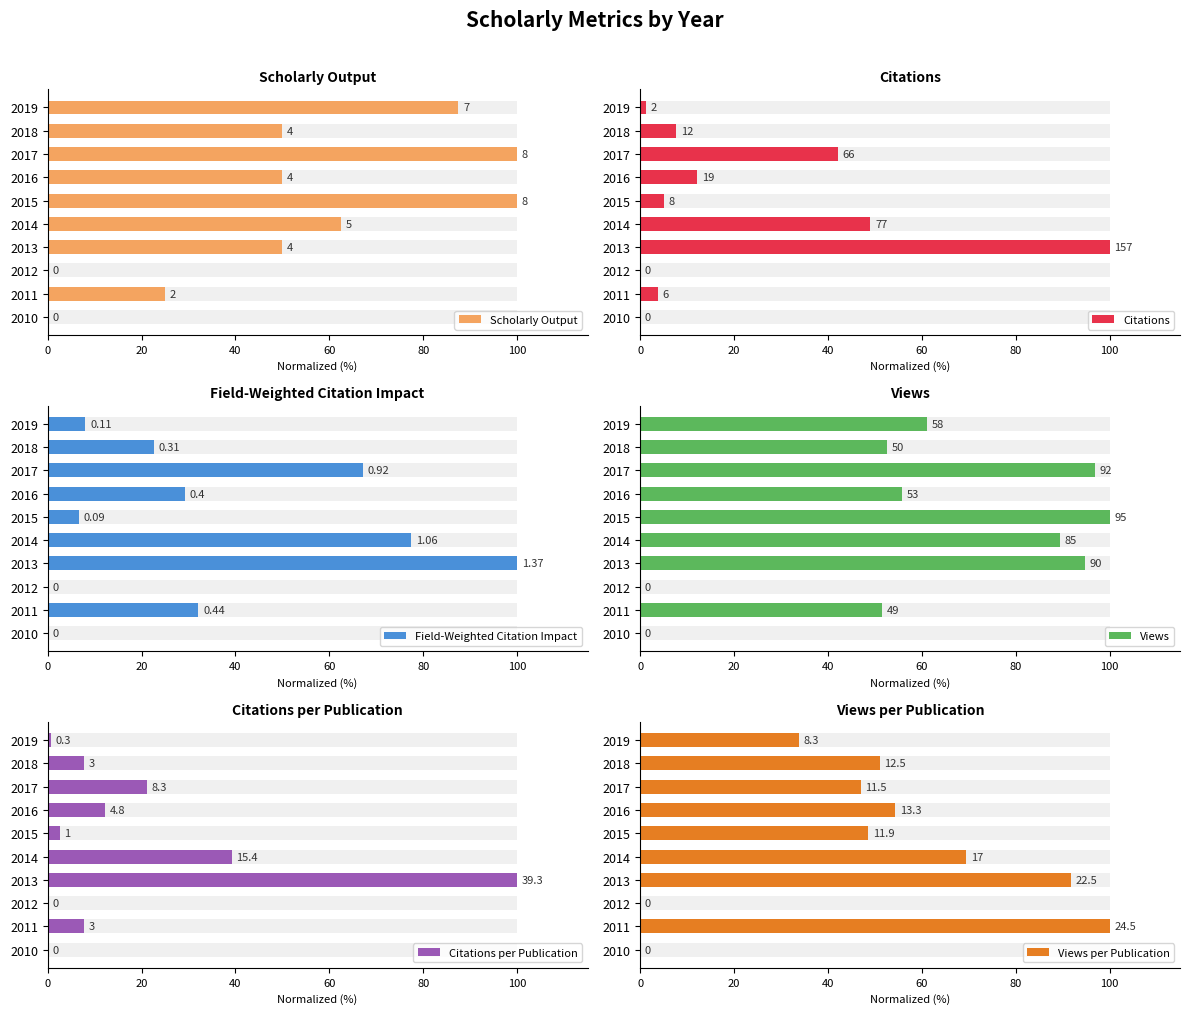

Count the number of categories in the chart.

10